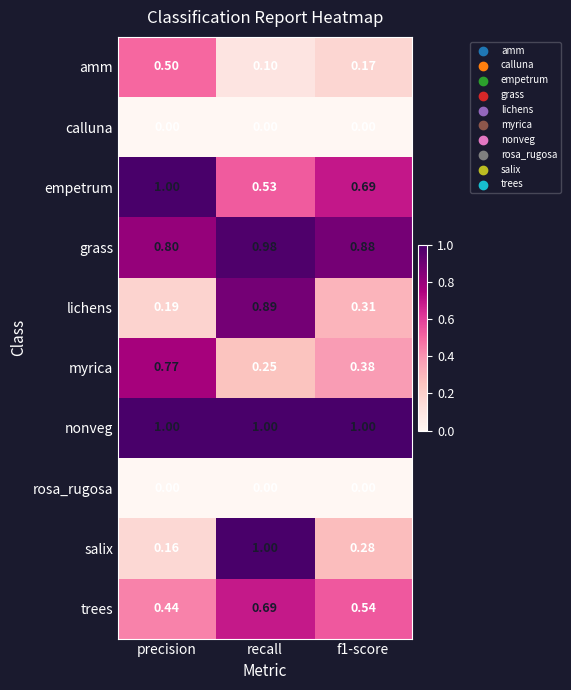

Which series has the largest total across all categories?

nonveg